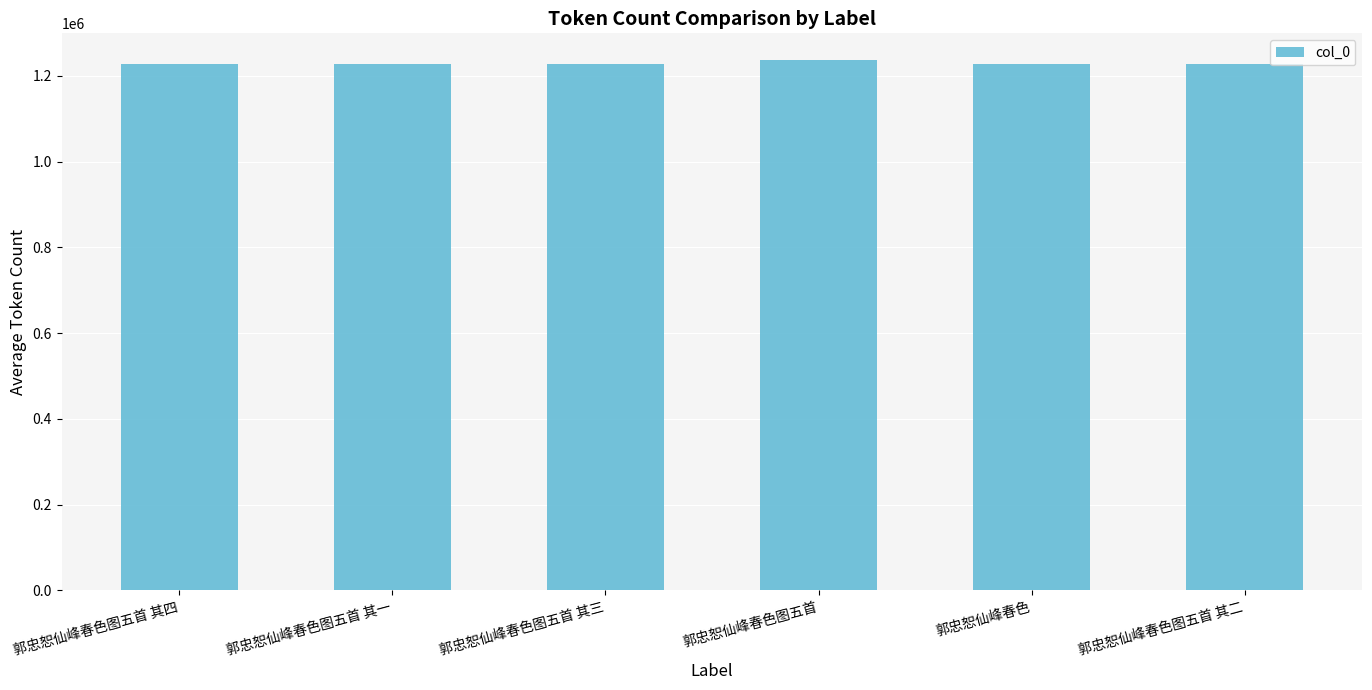

True or false: the data shows 705508 at 郭忠恕仙峰春色图五首.

False